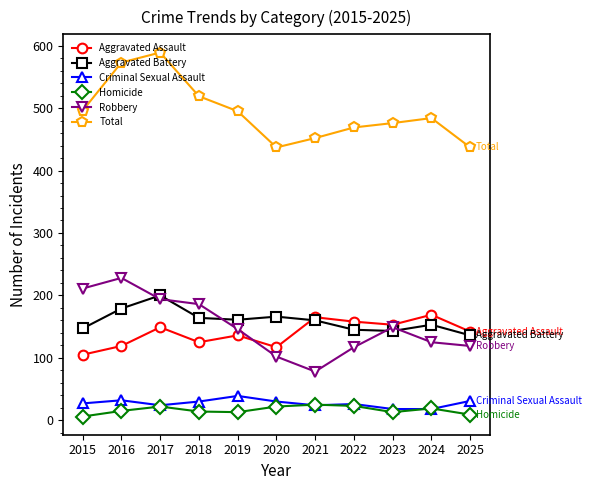

True or false: Homicide and Aggravated Assault intersect in this chart.

False